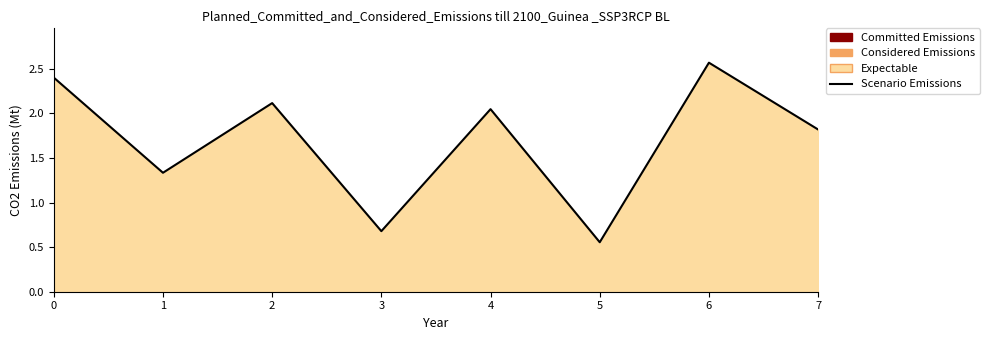

What is the difference between the maximum and minimum values?

2.0